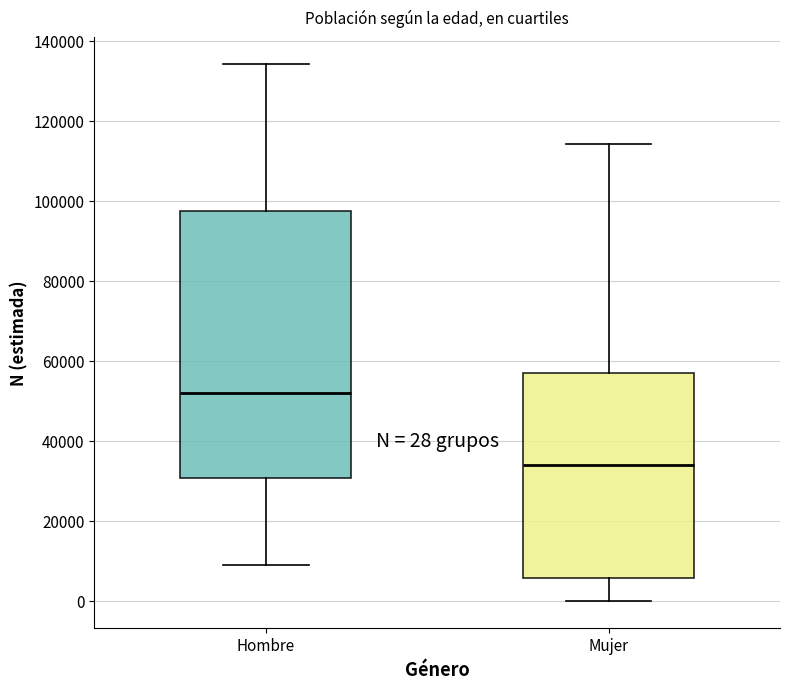

Which box's median line is the highest?

Hombre